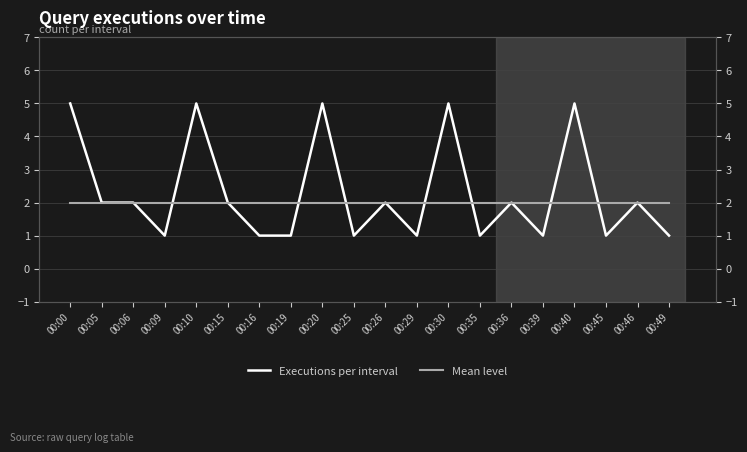

Reading left to right, extract all data points from this chart.

Executions per interval: 00:00=5	00:05=2	00:06=2	00:09=1	00:10=5	00:15=2	00:16=1	00:19=1	00:20=5	00:25=1	00:26=2	00:29=1	00:30=5	00:35=1	00:36=2	00:39=1	00:40=5	00:45=1	00:46=2	00:49=1
Mean level: 00:00=2	00:05=2	00:06=2	00:09=2	00:10=2	00:15=2	00:16=2	00:19=2	00:20=2	00:25=2	00:26=2	00:29=2	00:30=2	00:35=2	00:36=2	00:39=2	00:40=2	00:45=2	00:46=2	00:49=2